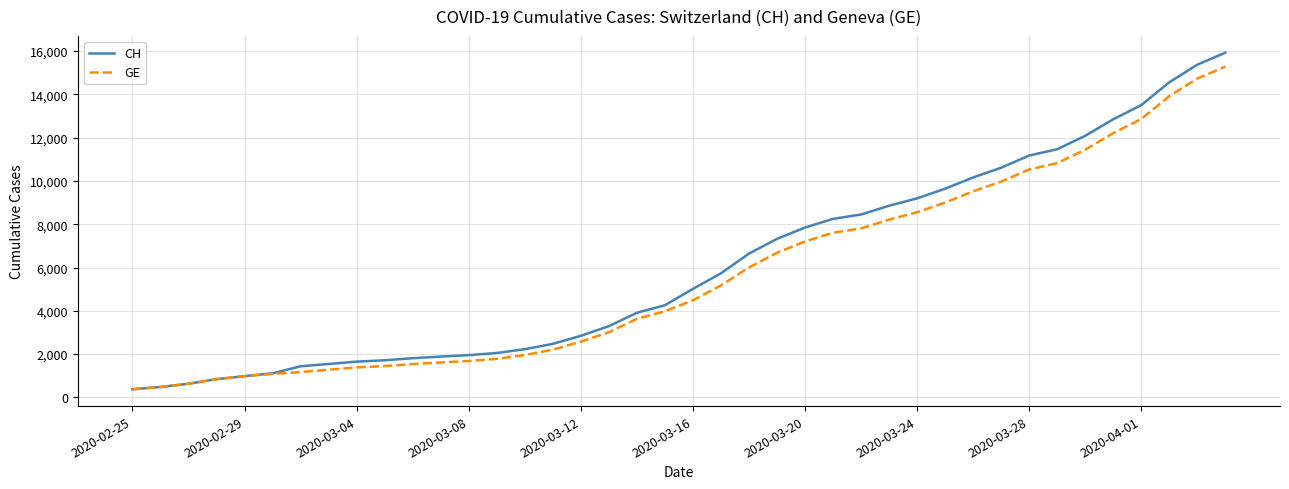

What is the lowest value of the CH series?

375